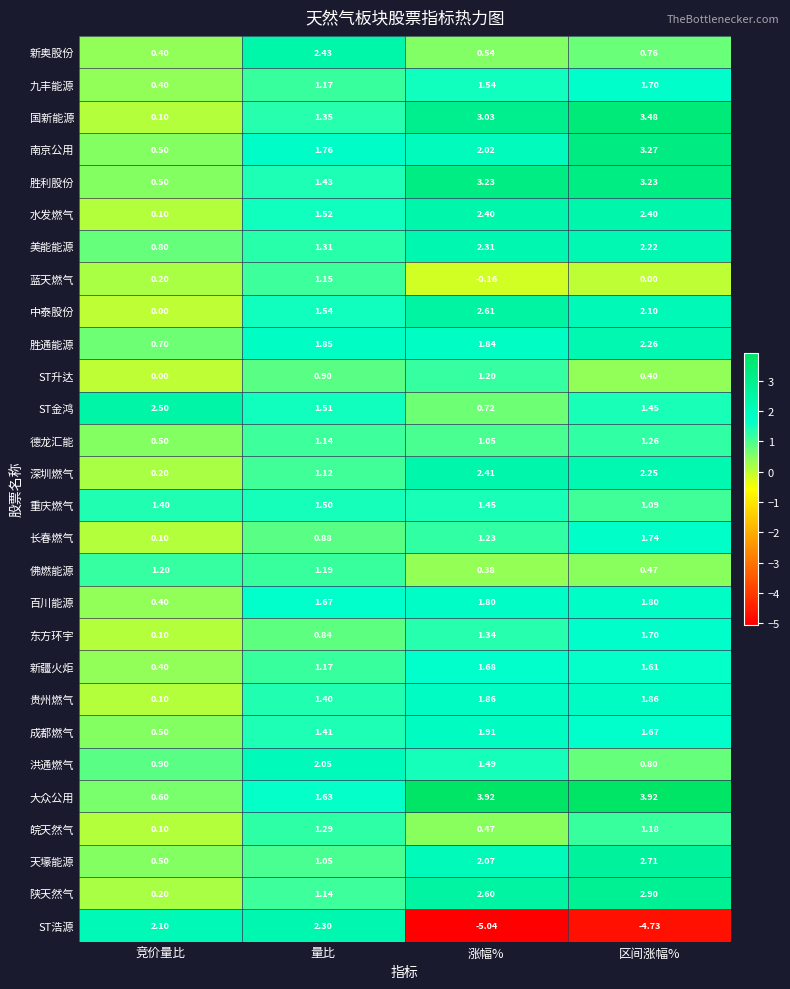

Which series has the largest range (max minus min)?

ST浩源